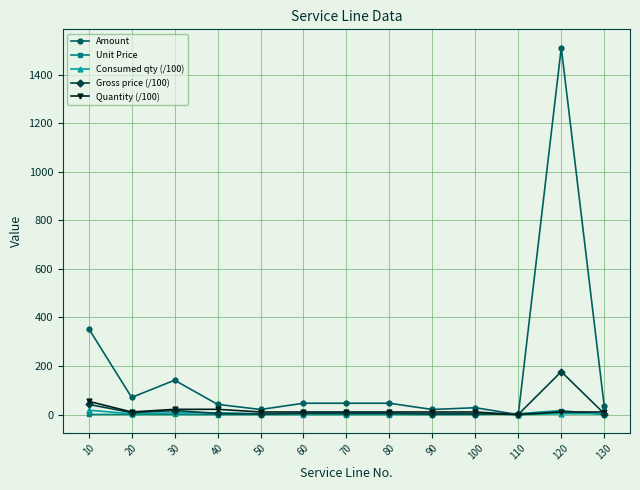

What is the difference between the Consumed qty (/100) values at 110 and 90?

3.5